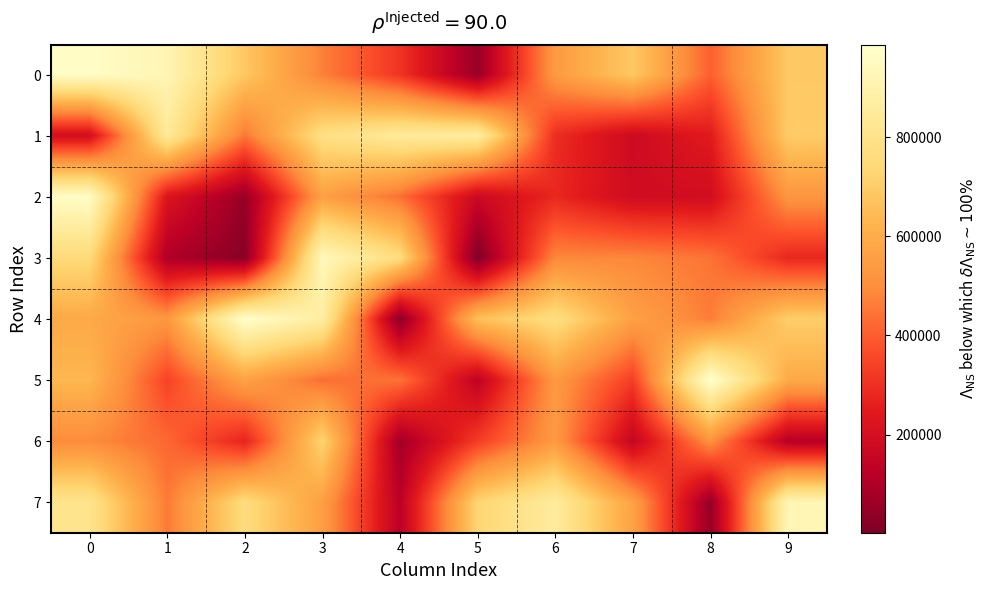

Which series has the largest range (max minus min)?

4